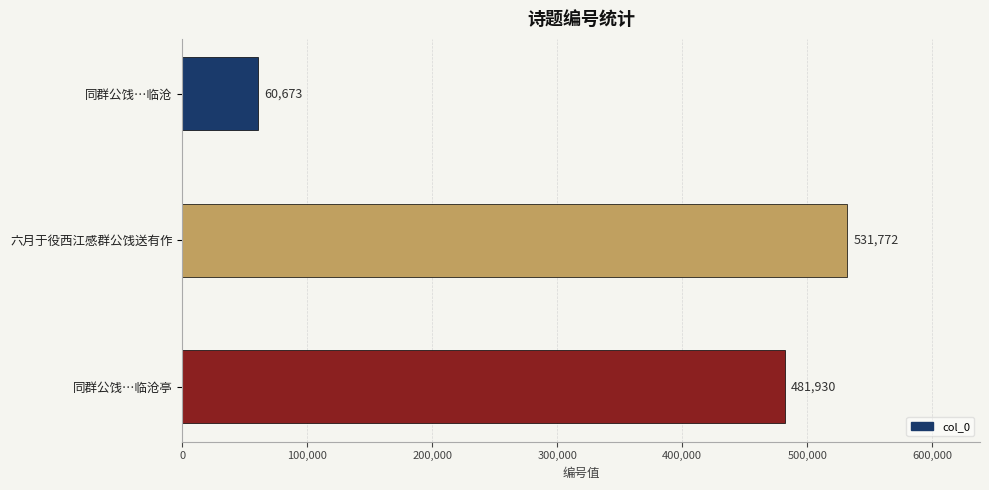

What is the minimum value shown in the chart?

60673